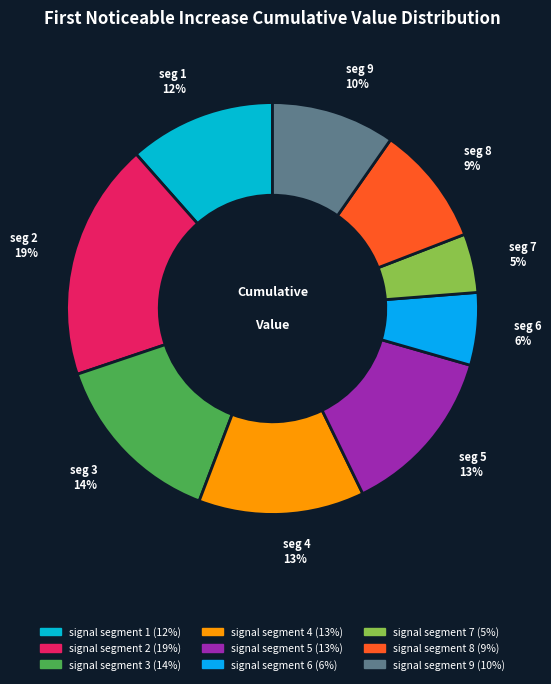

Is signal segment 7 the majority of the pie?

No